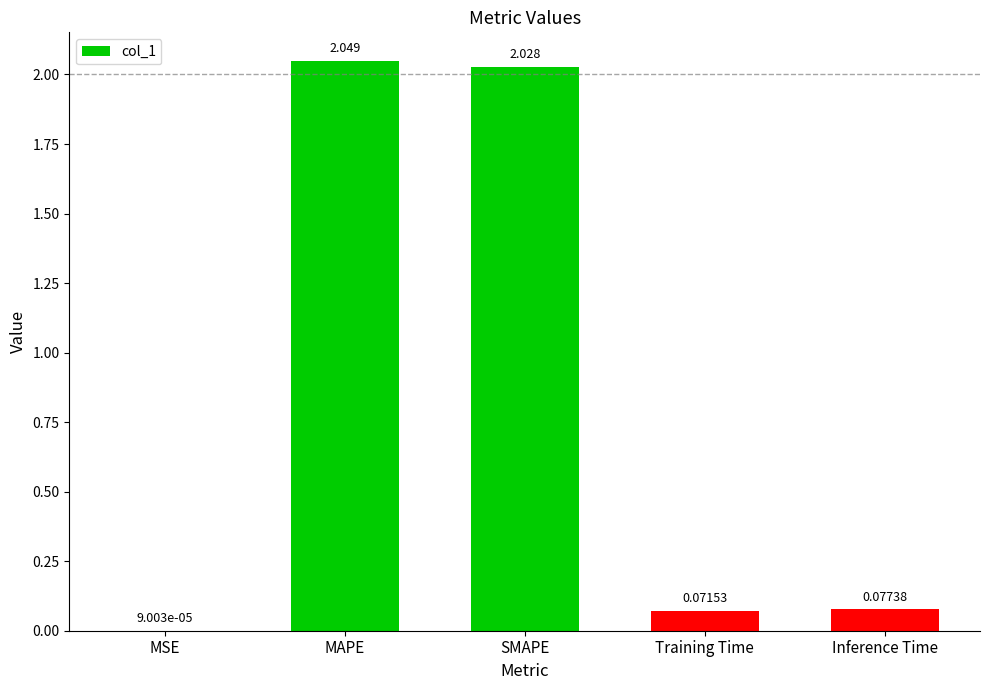

Are the bars horizontal?

No